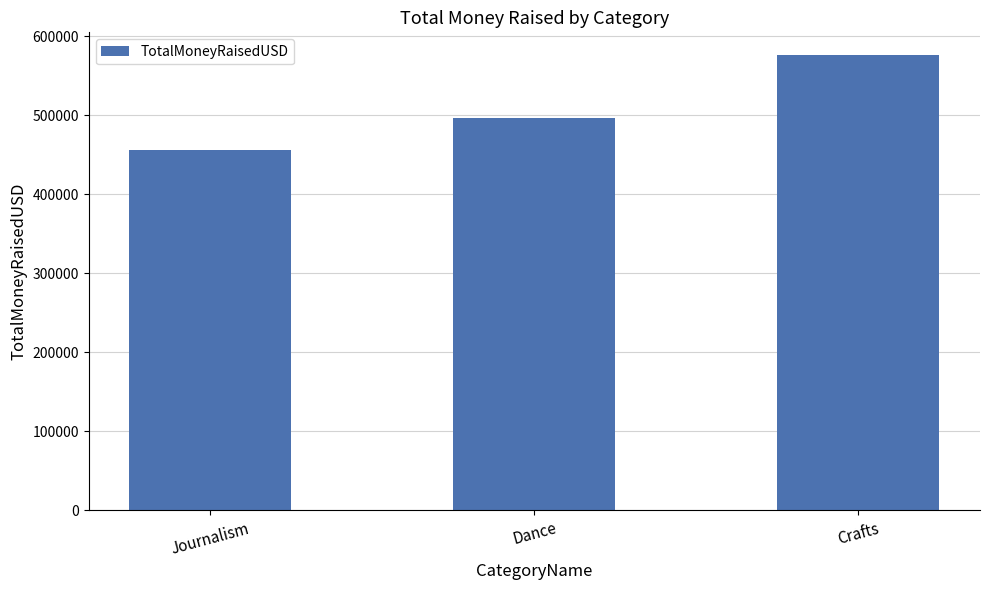

The value at Journalism is 250771.5. True or false?

False